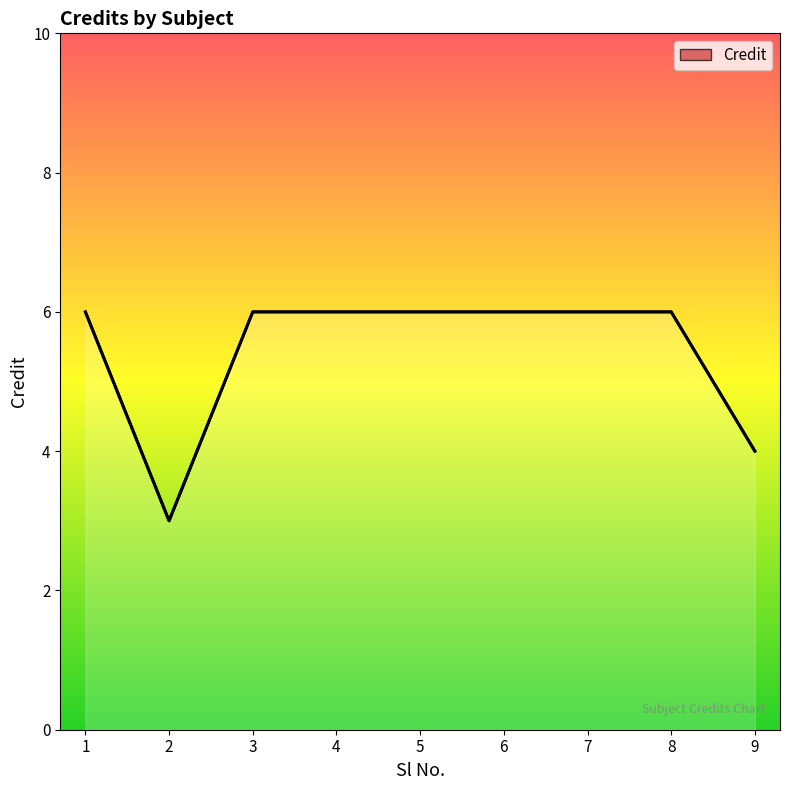

True or false: the data shows 5 at 2.

False